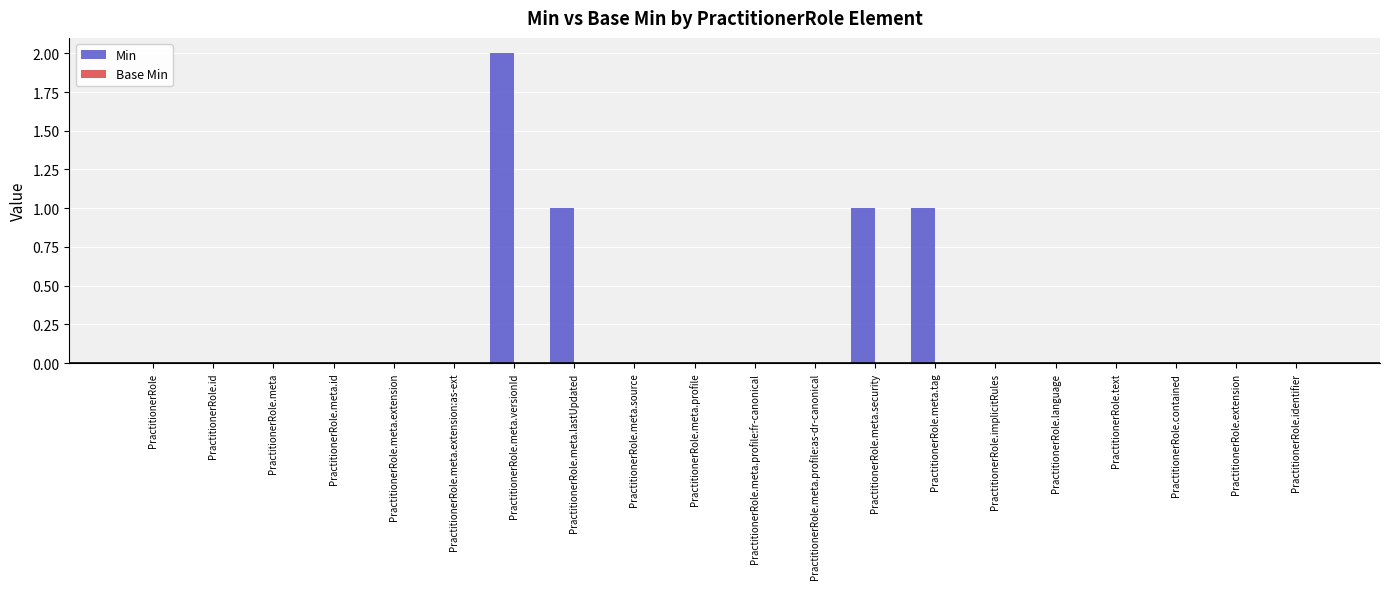

True or false: the data shows 0 at PractitionerRole.meta.profile:as-dr-canonical.

True